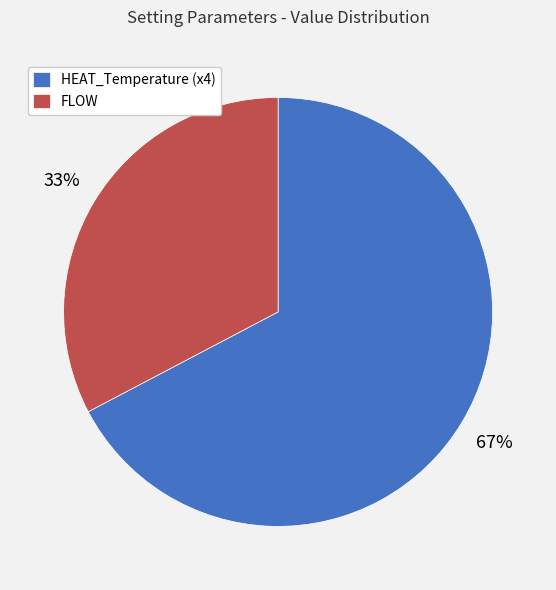

Rank the categories by value from highest to lowest.

HEAT_Temperature (x4), FLOW